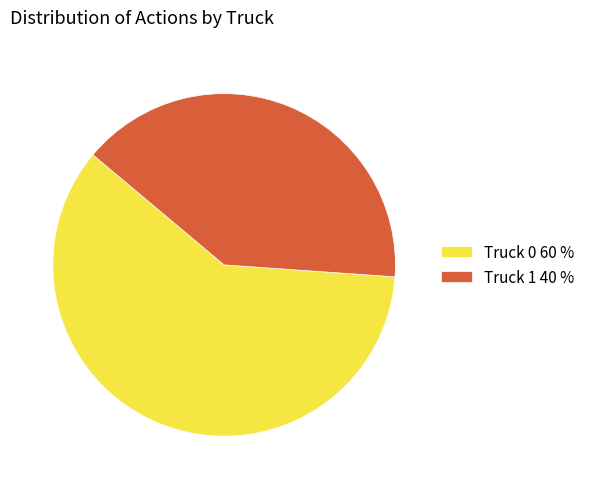

Is the sum of Truck 1 and Truck 0 greater than half?

Yes